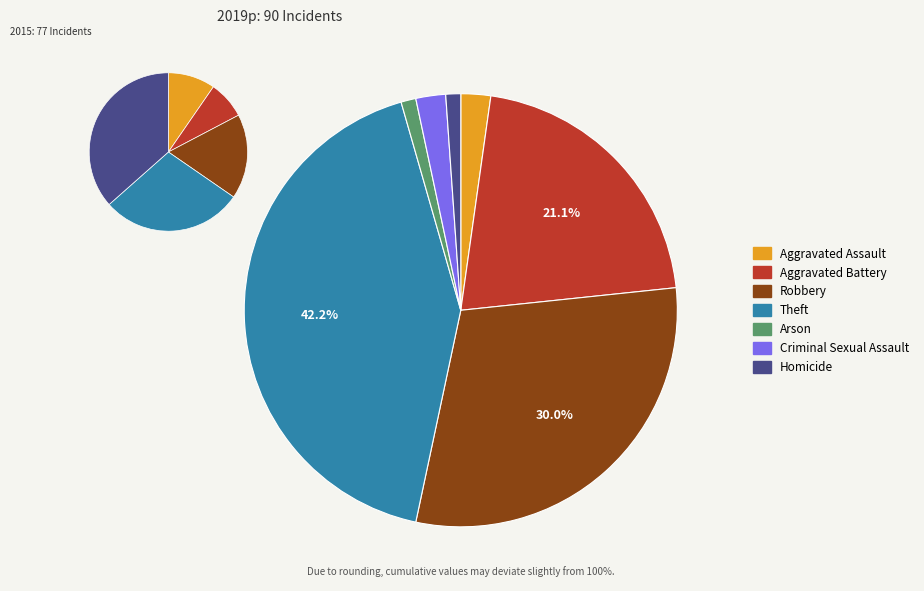

True or false: Robbery accounts for 30% of the total.

True